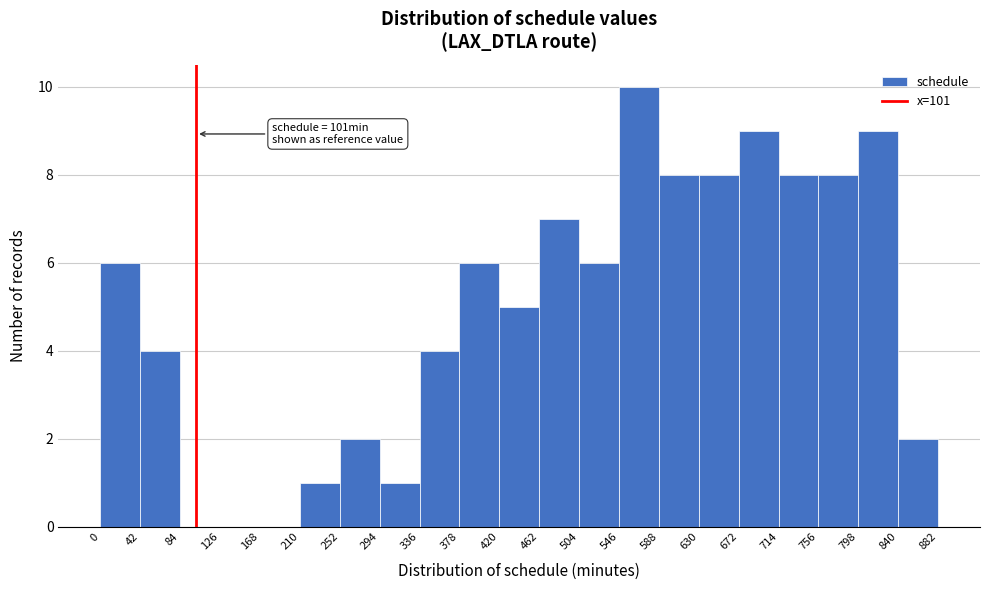

Which range on the x-axis has the tallest bar?

546 to 588